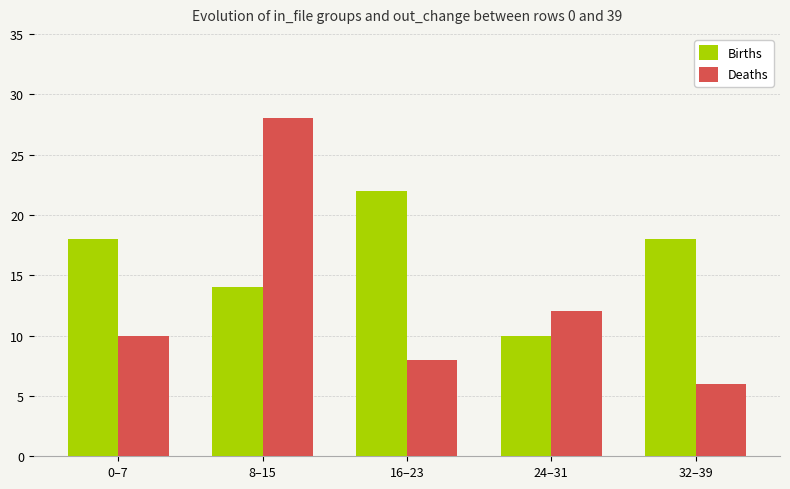

What are all the series names shown in the legend?

Births, Deaths